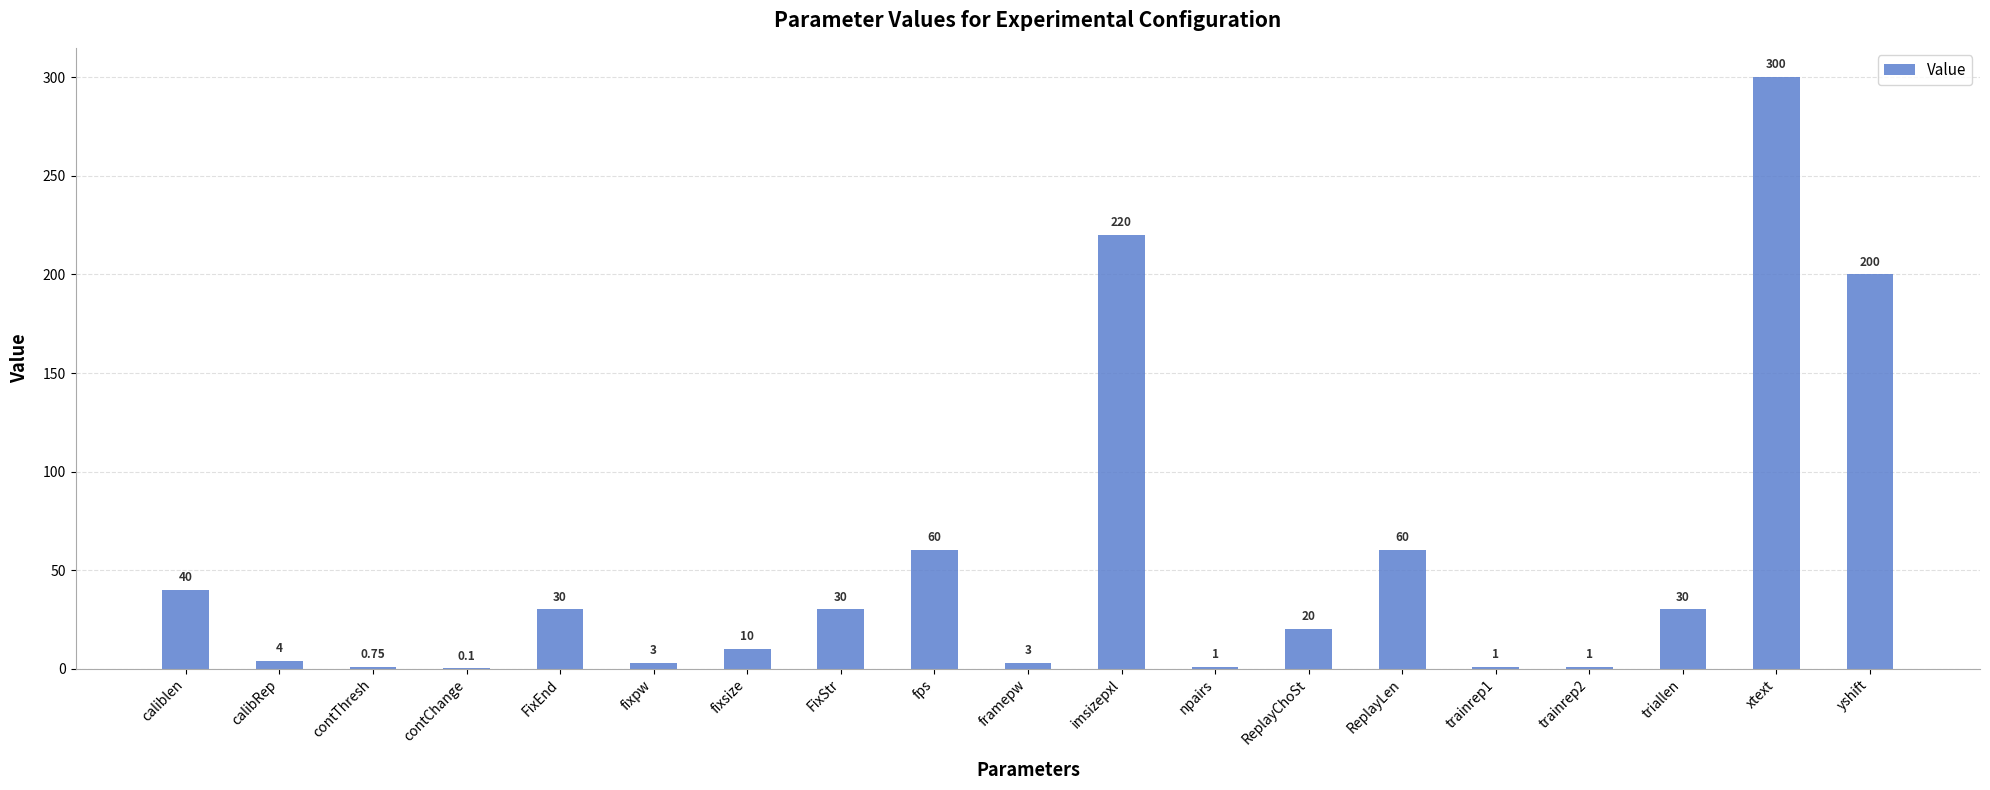

At which category does the chart reach its peak across all series?

xtext